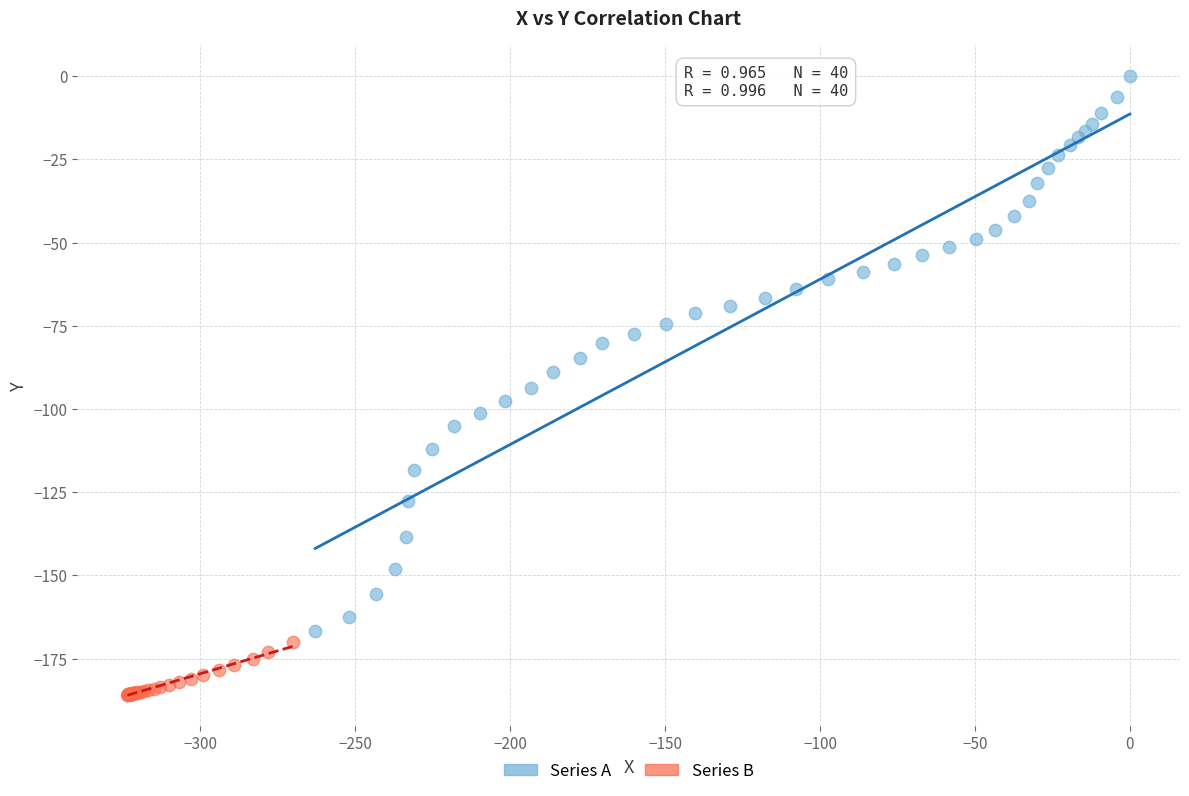

Which series contains the lowest Y value?

Series B